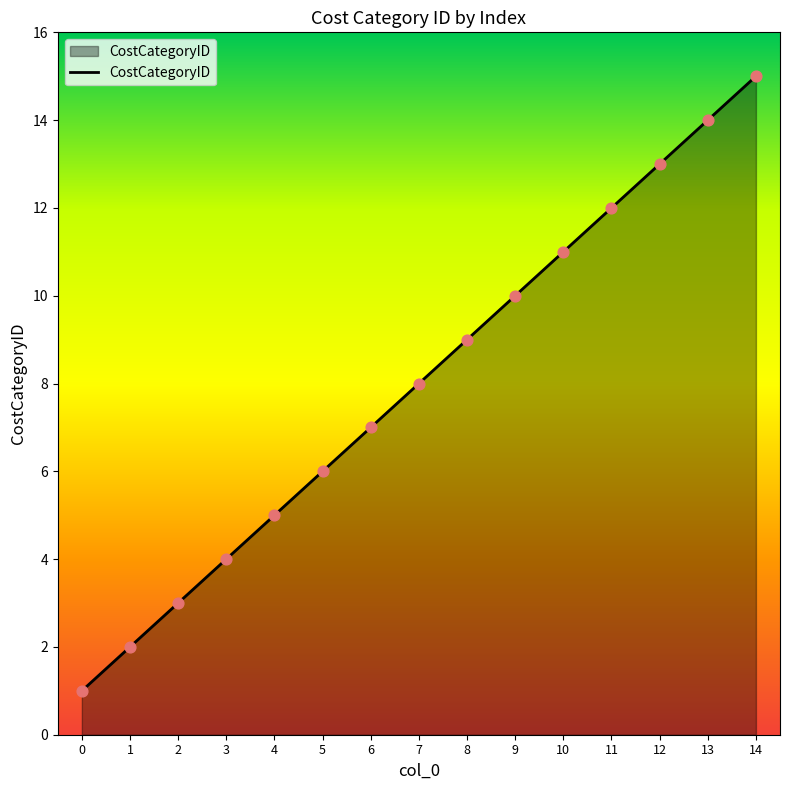

Which has a higher value, 13 or 7?

13